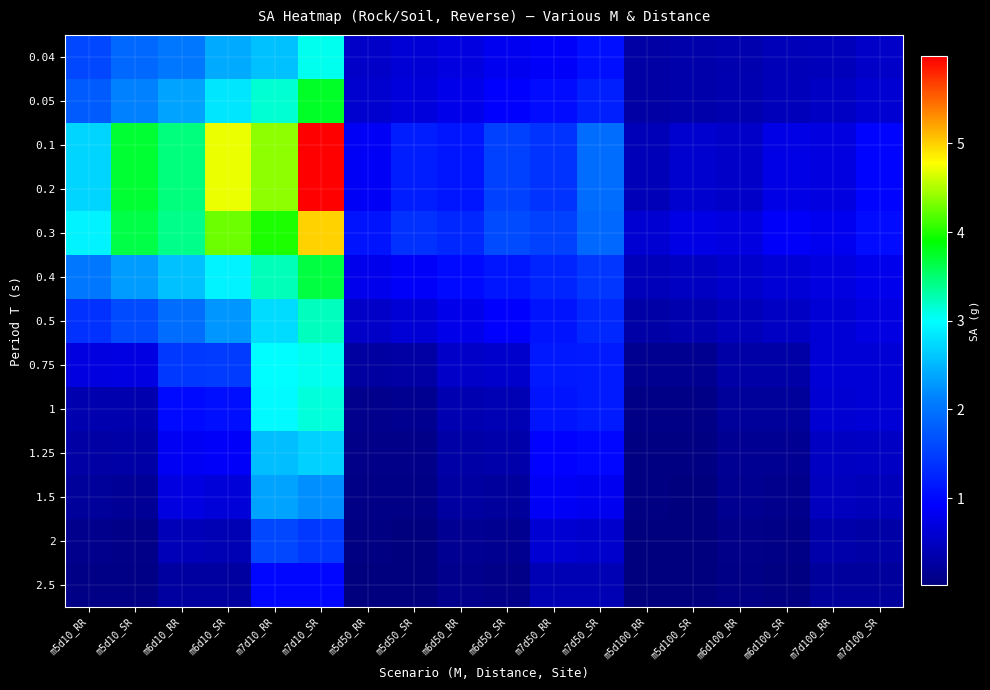

Which series has the largest range (max minus min)?

0.1